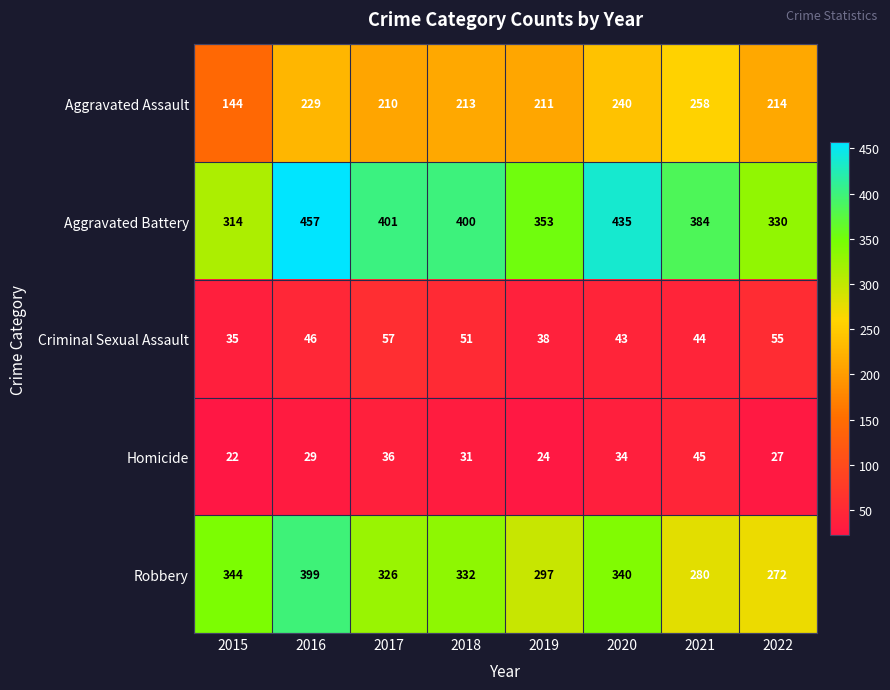

At 2016, list the series in order from largest to smallest.

Aggravated Battery, Robbery, Aggravated Assault, Criminal Sexual Assault, Homicide